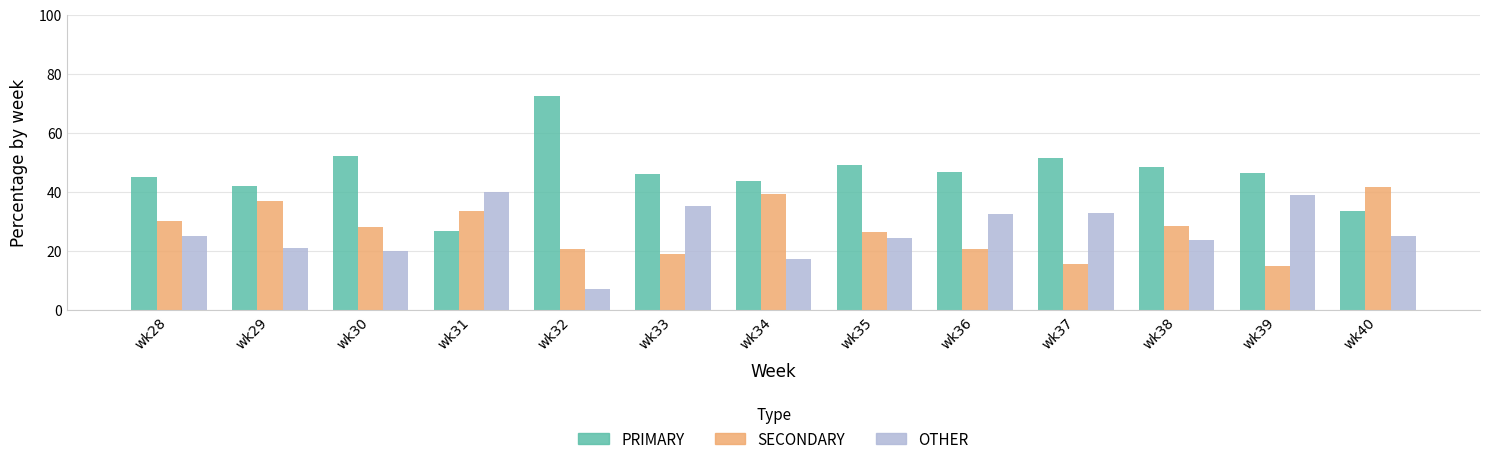

What is the total value across all series at wk38?

100.0